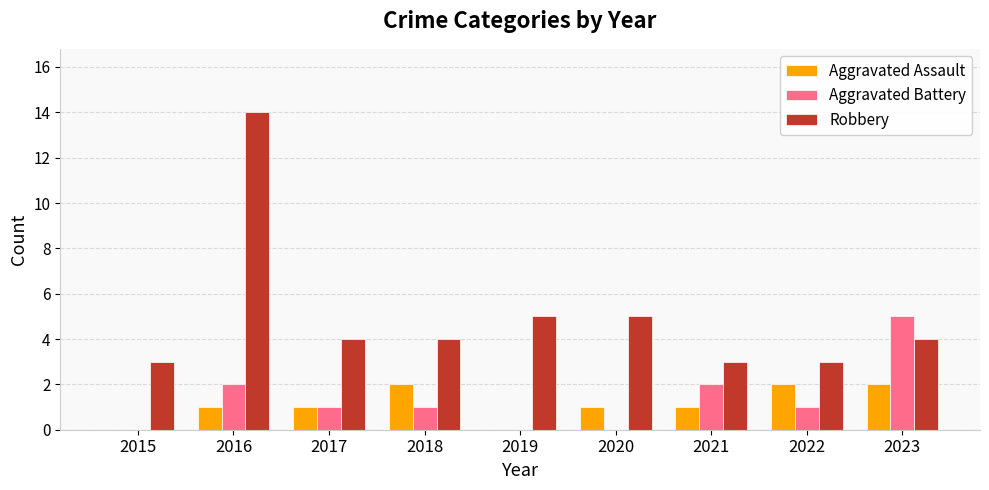

Which series has the largest total across all categories?

Robbery